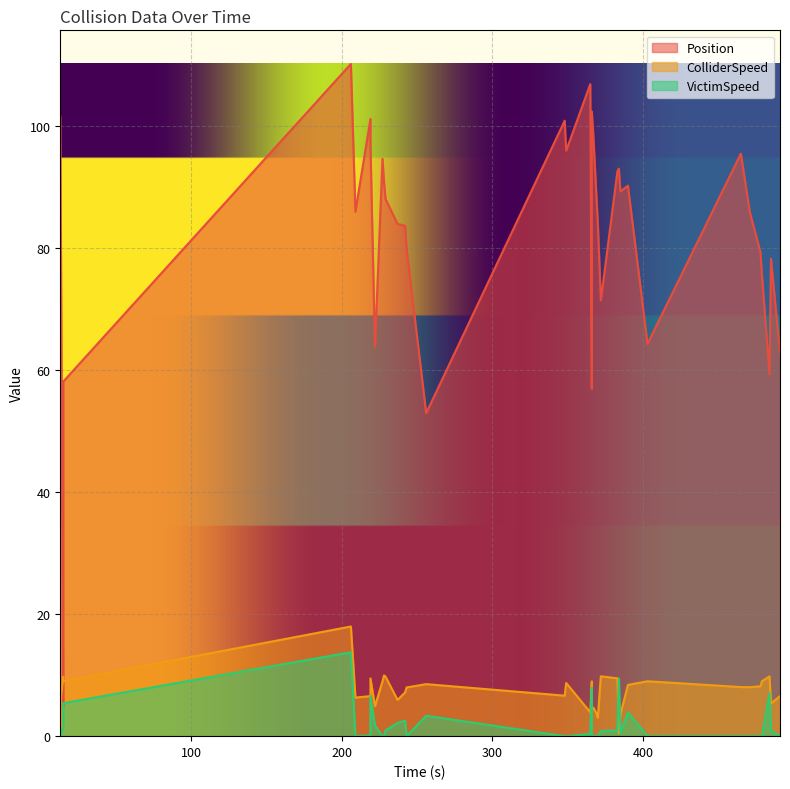

What is the difference between the highest and lowest values at 484.0?

52.2